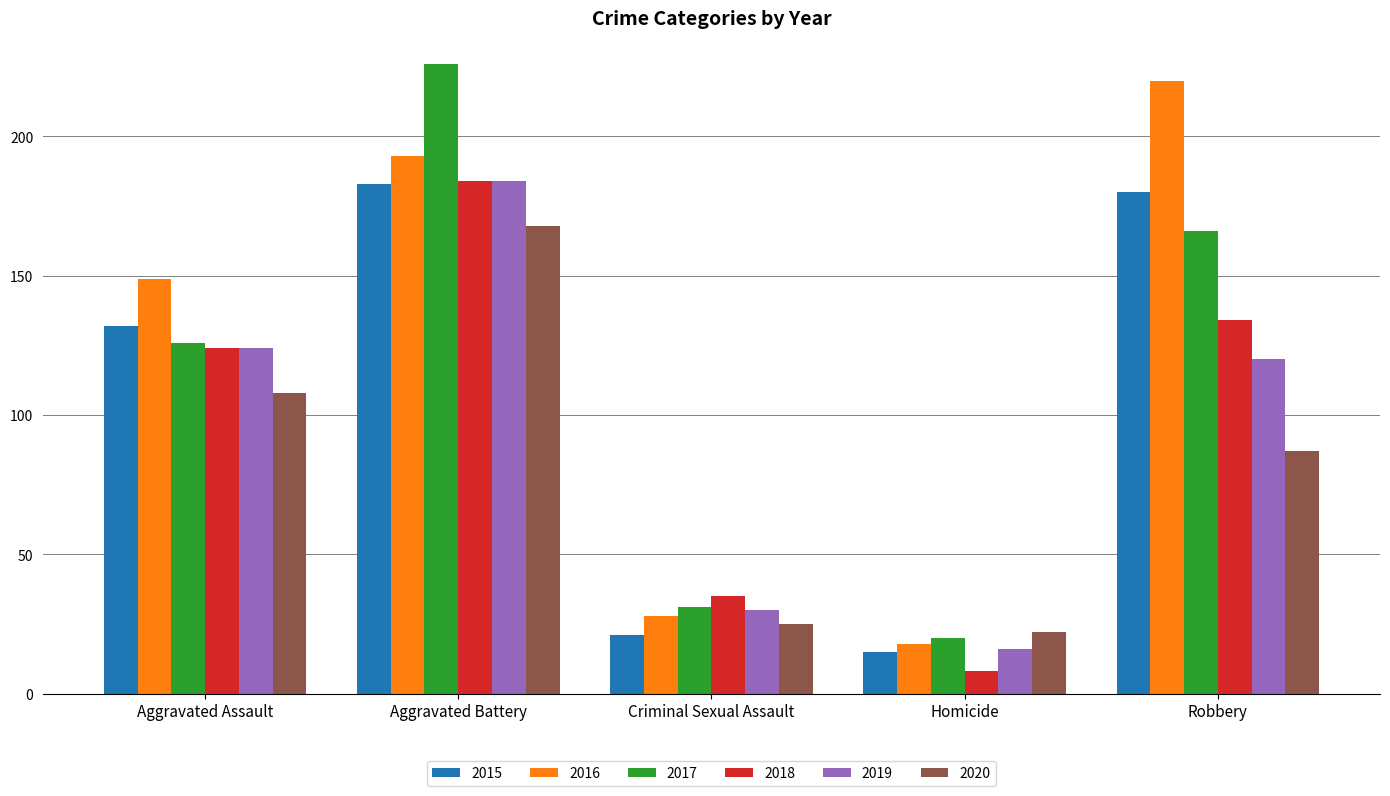

True or false: 2018 has a value of 134 at Robbery.

True